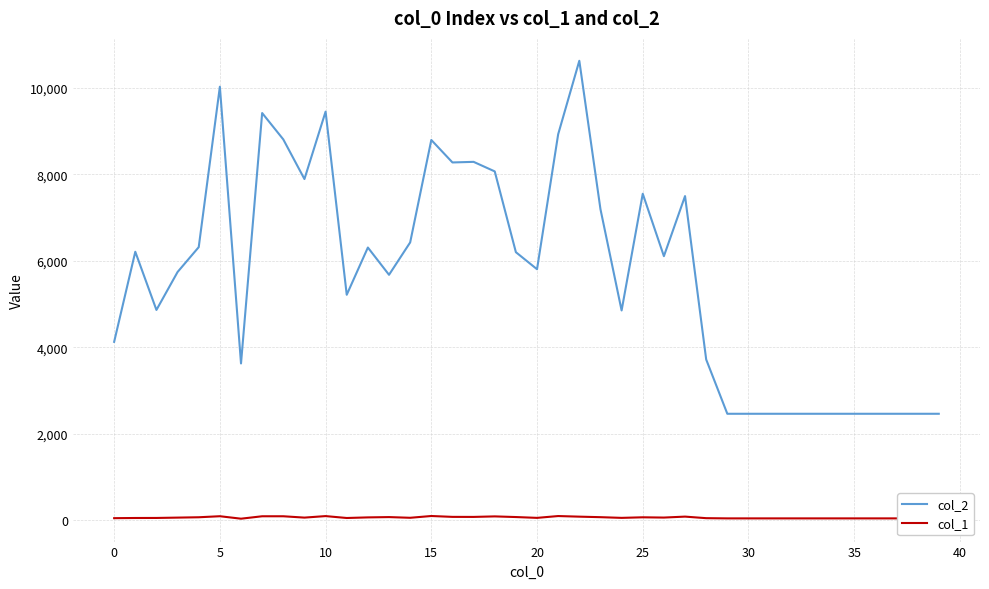

True or false: col_1 and col_2 intersect in this chart.

False